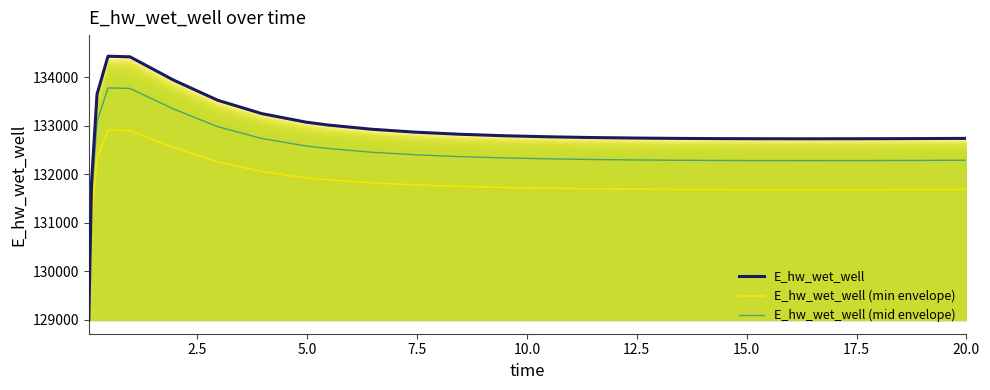

Which series has the largest total across all categories?

E_hw_wet_well